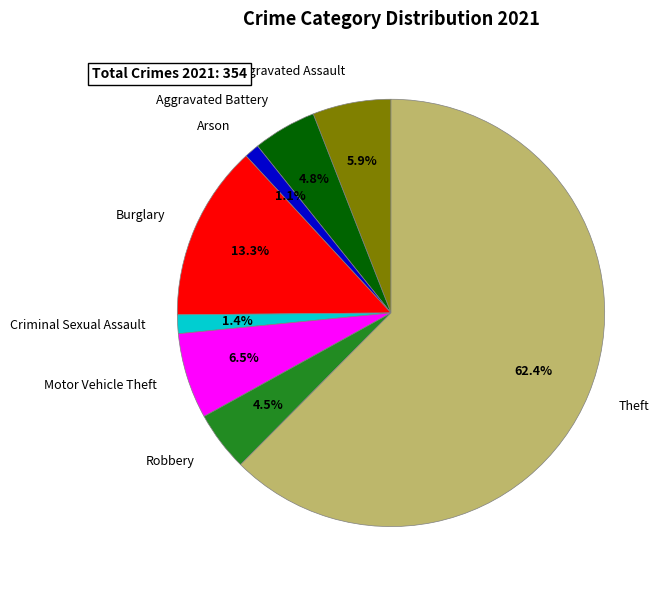

Is there any slice that represents more than half of the pie?

Yes